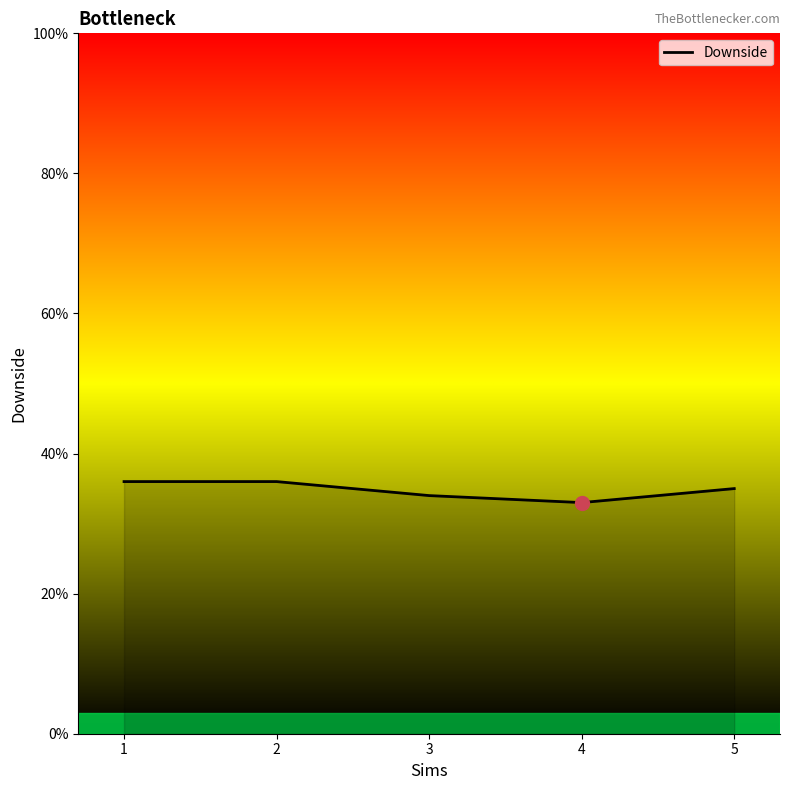

How many distinct data groups are displayed?

1